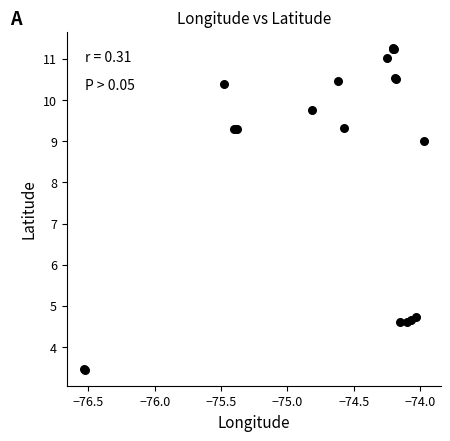

What Y value in the scatter plot is closest to 7?

9.0